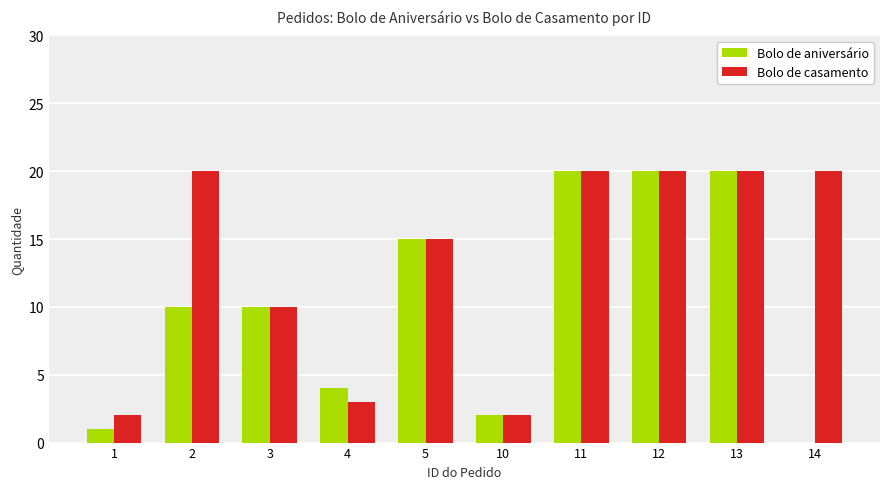

True or false: Bolo de casamento has a value of 4 at 4.

False